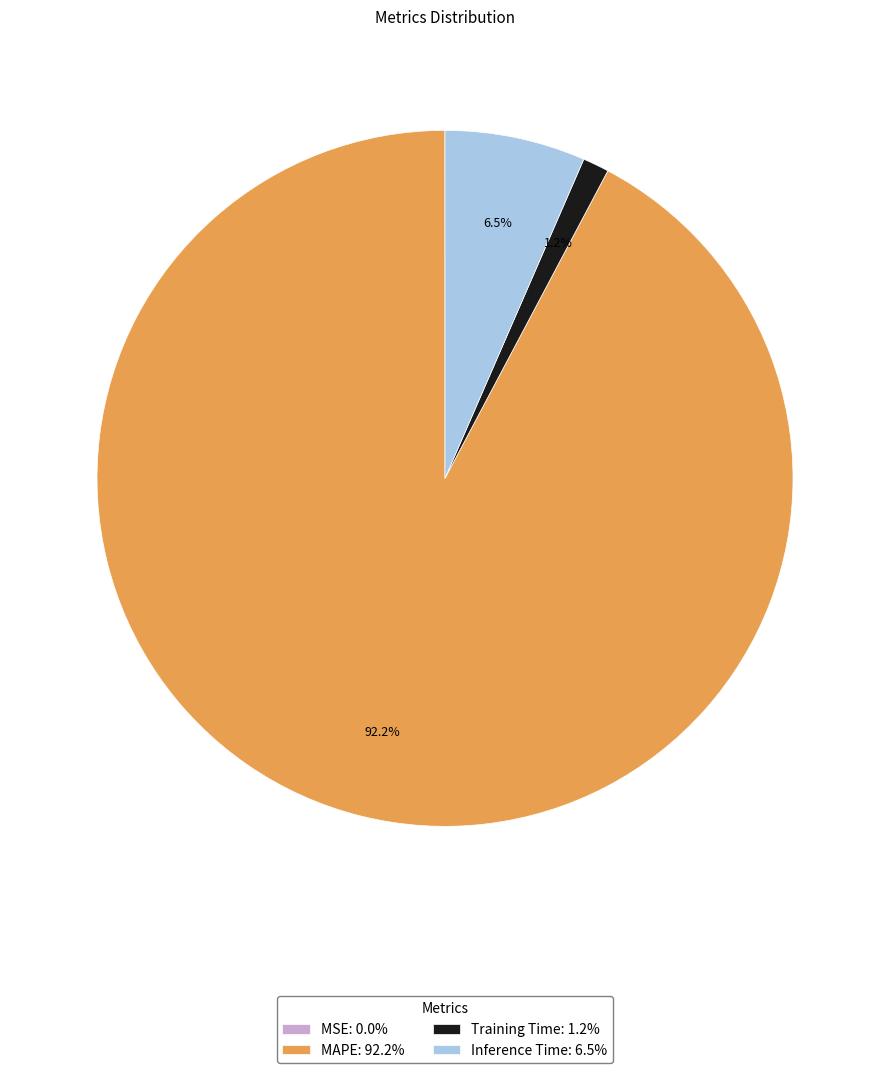

To the nearest percent, what percentage of the pie is Training Time?

1%